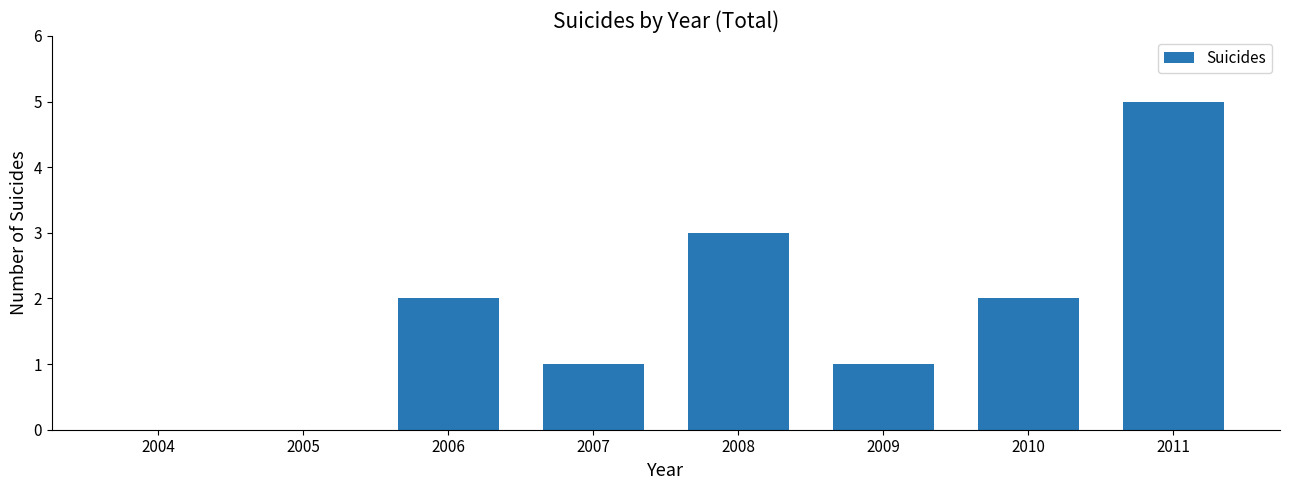

What is the change in value from 2005 to 2007?

+1